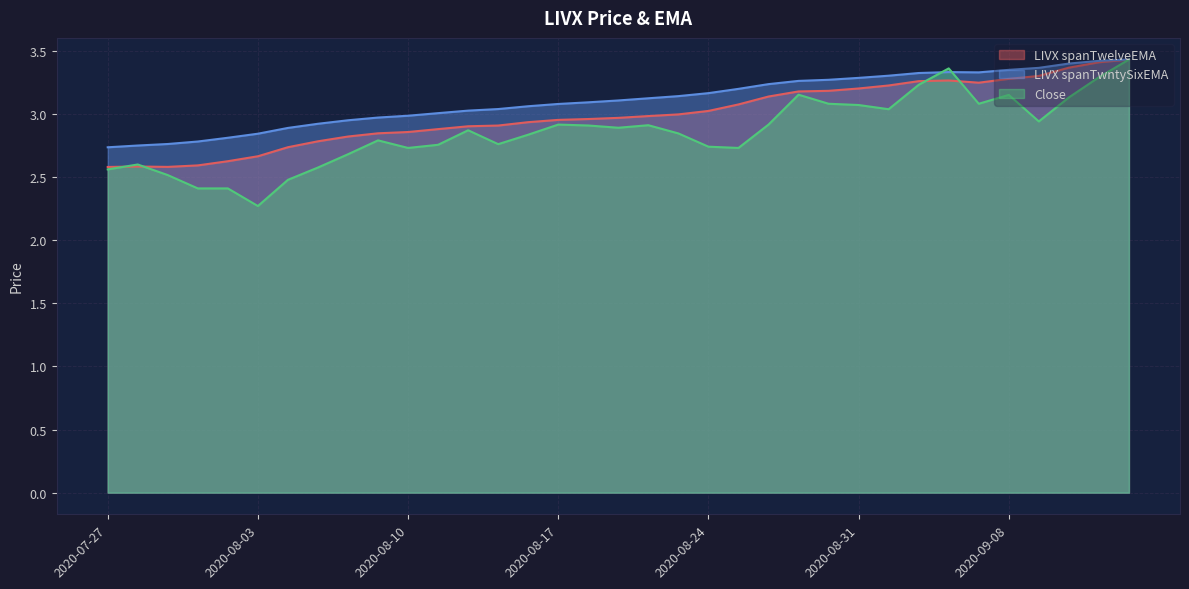

How many lines are shown in the chart?

3